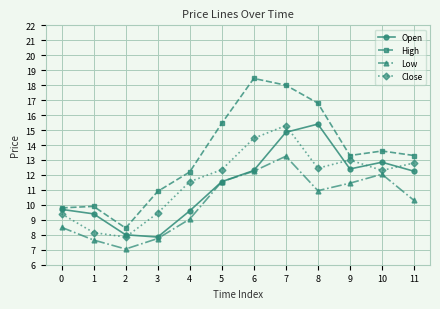

Is it true that High equals 8.4 at 2?

True